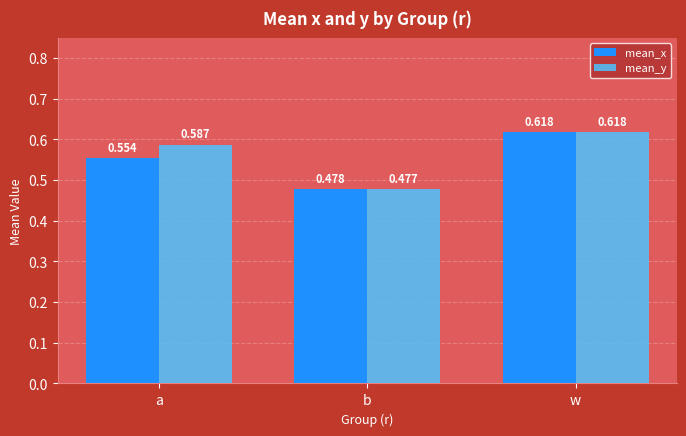

At a, list the series in order from smallest to largest.

mean_x, mean_y